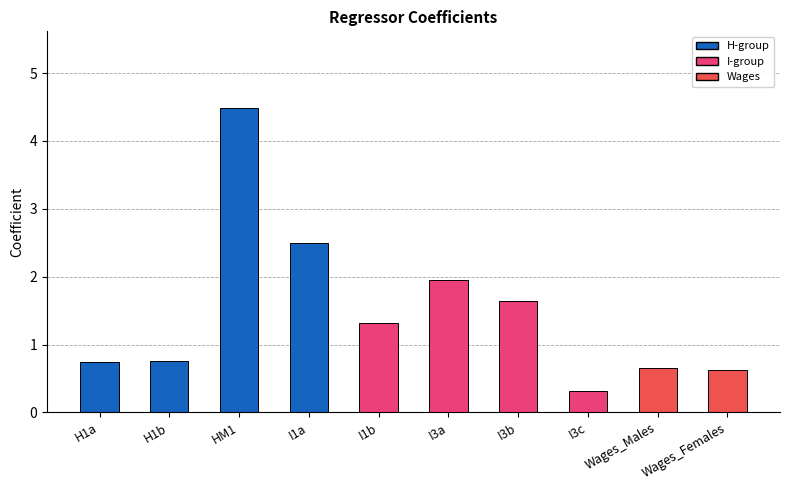

How many values are below 1?

5